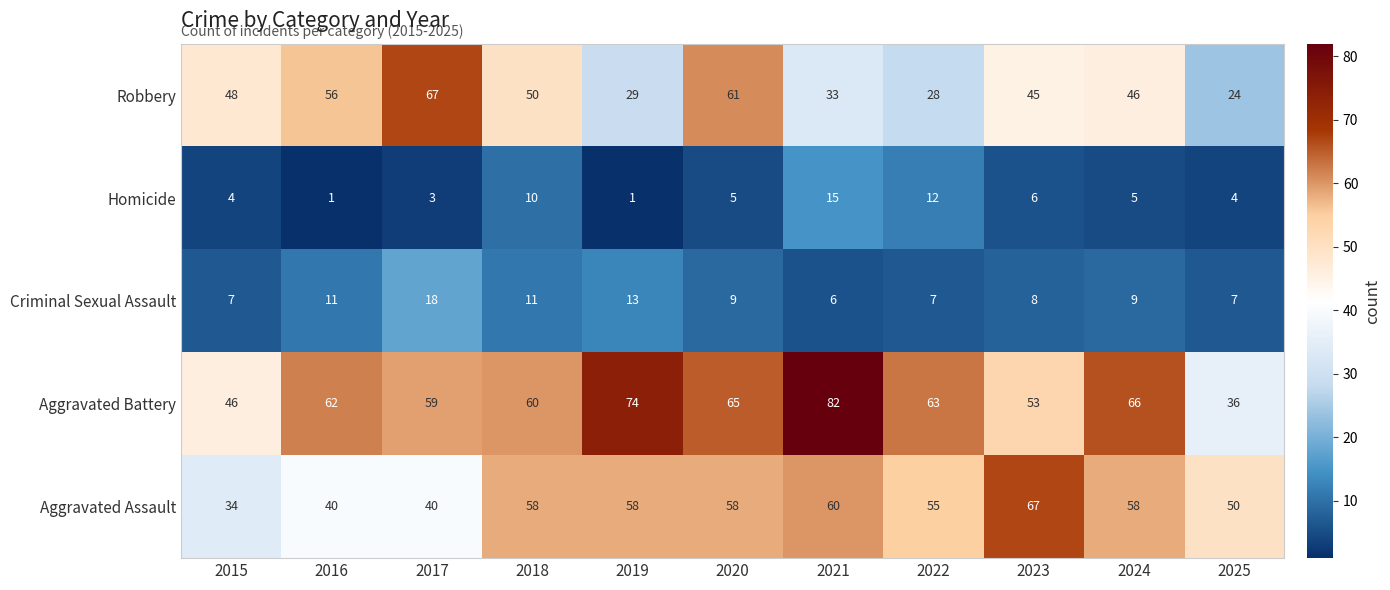

What is the difference between the Aggravated Assault values at 2017 and 2025?

10